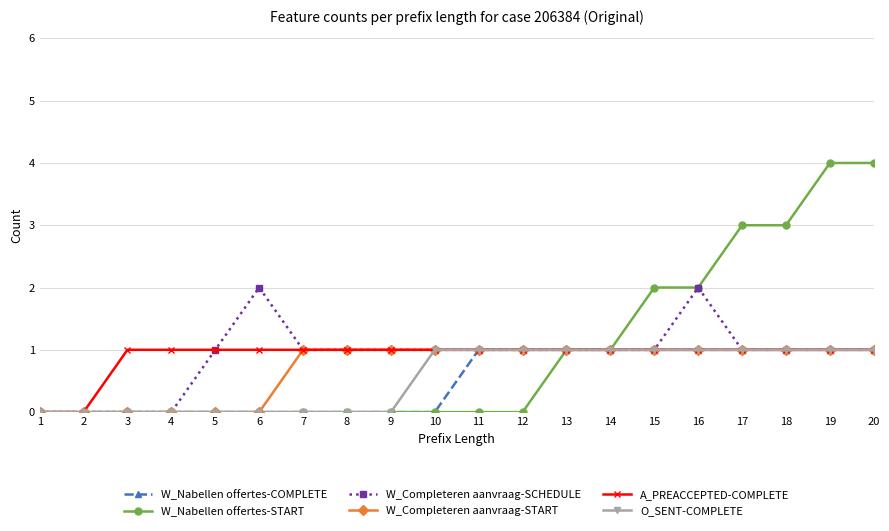

Which series has the largest range (max minus min)?

W_Nabellen offertes-START